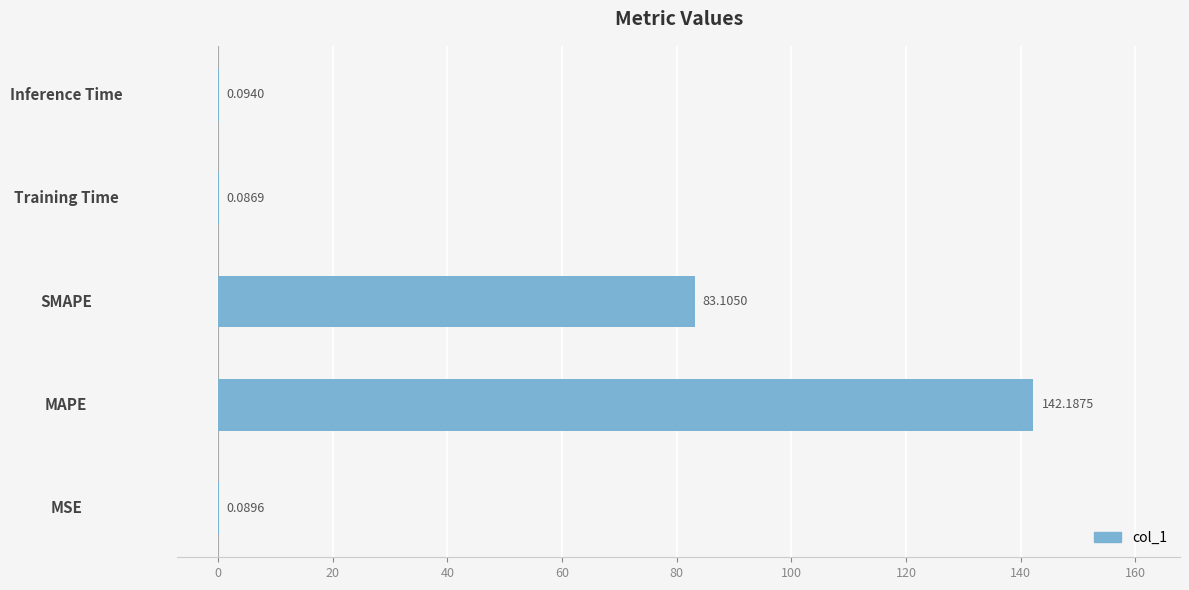

Are the bars horizontal?

Yes